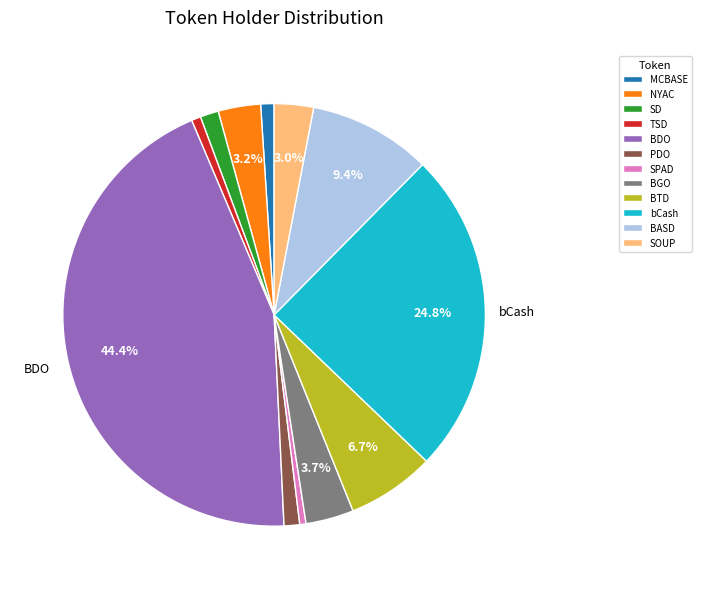

What is the ratio of the value at SD to the value at SPAD?

3.0